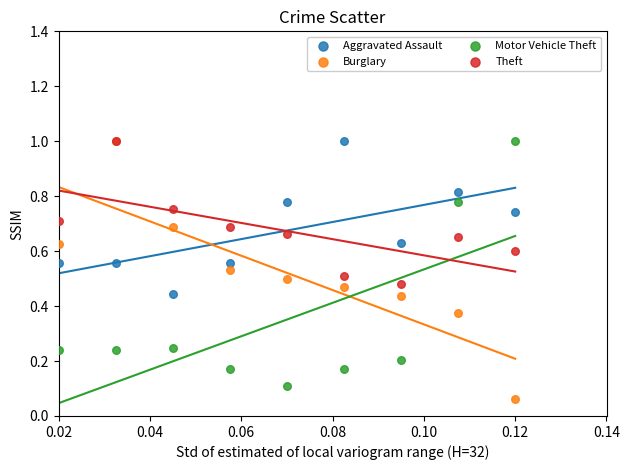

What are all the series names shown in the legend?

Aggravated Assault, Burglary, Motor Vehicle Theft, Theft